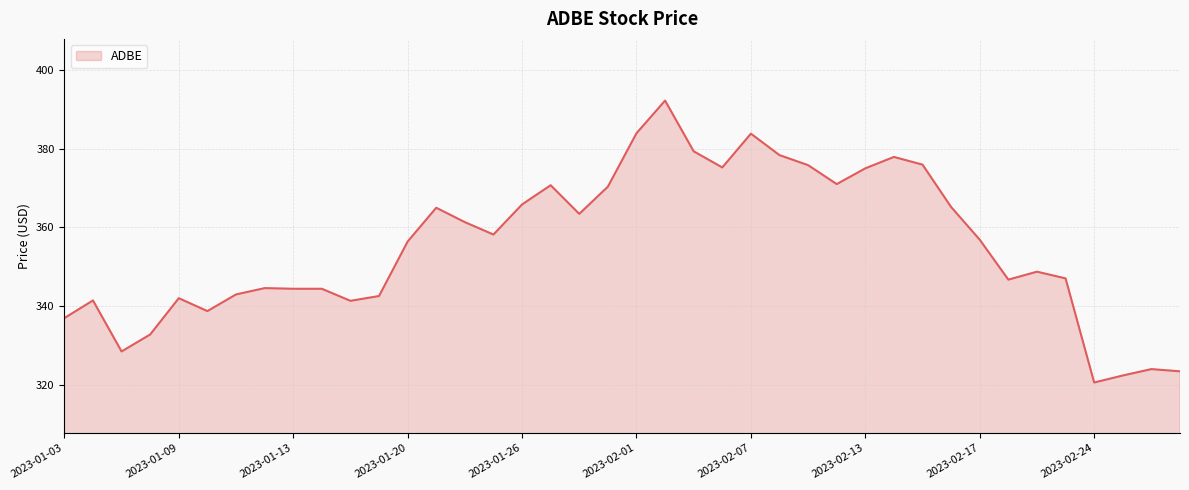

What is the difference between the maximum and minimum values?

71.7